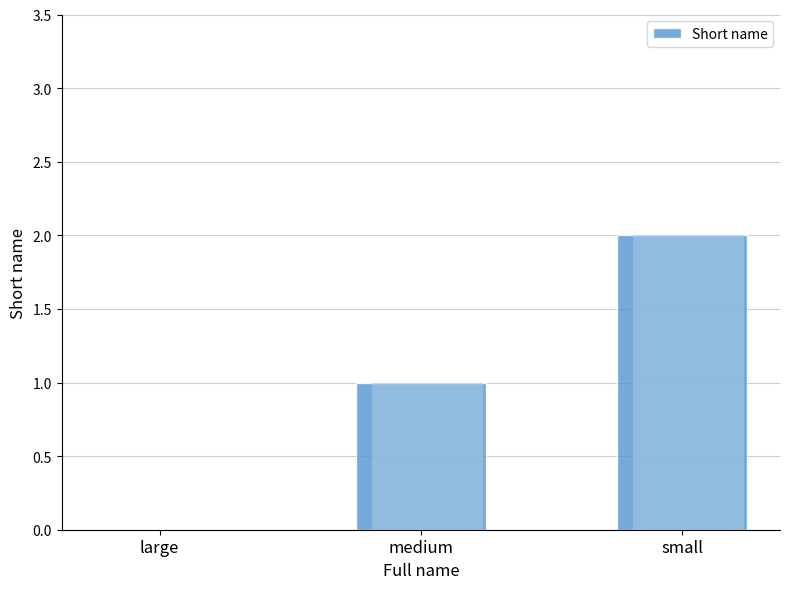

Rank the categories by value from highest to lowest.

small, medium, large